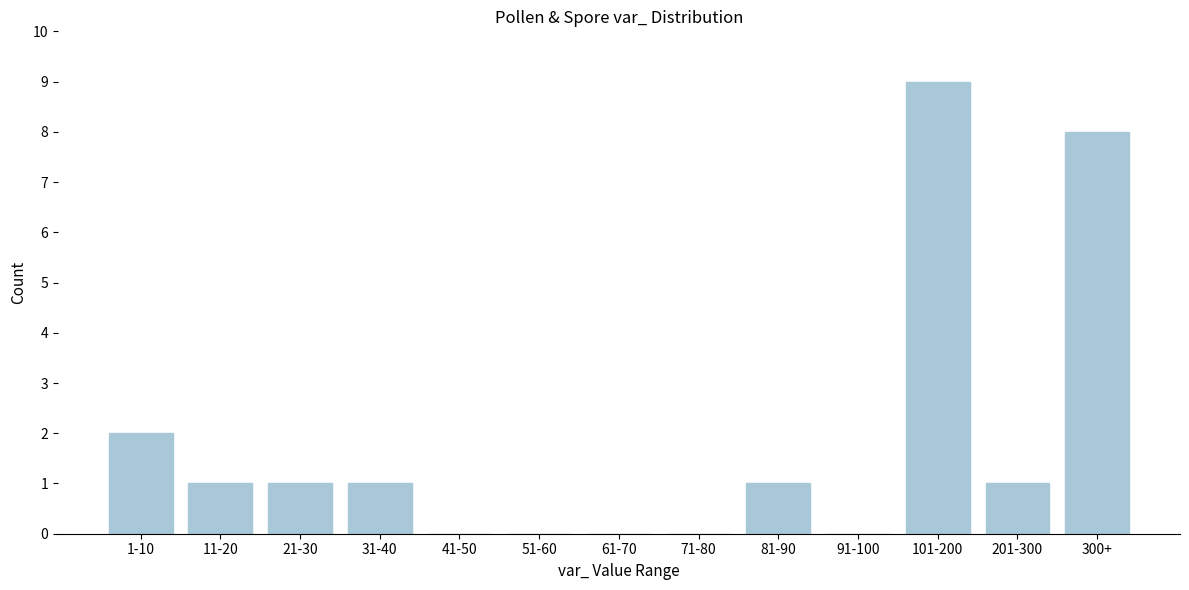

Reading left to right, list all the values displayed in this chart.

1-10=2	11-20=1	21-30=1	31-40=1	41-50=0	51-60=0	61-70=0	71-80=0	81-90=1	91-100=0	101-200=9	201-300=1	300+=8